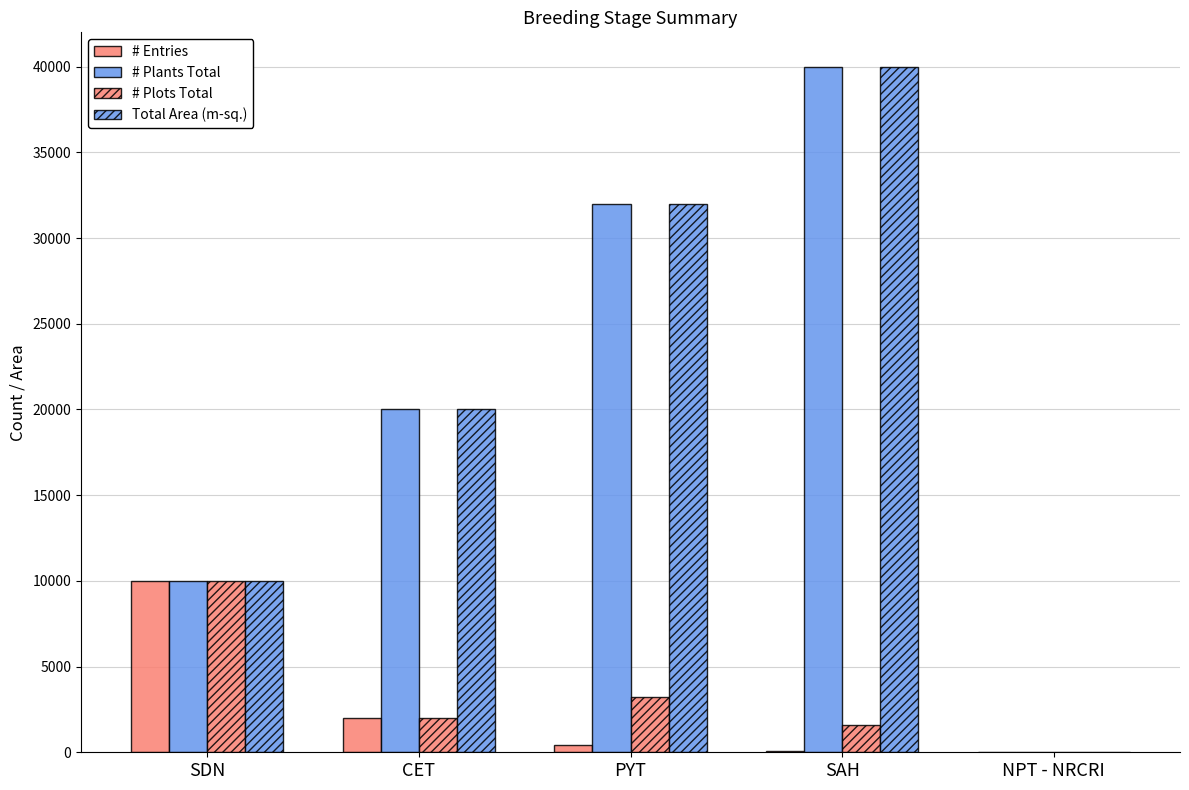

How many categories are shown in the chart?

5